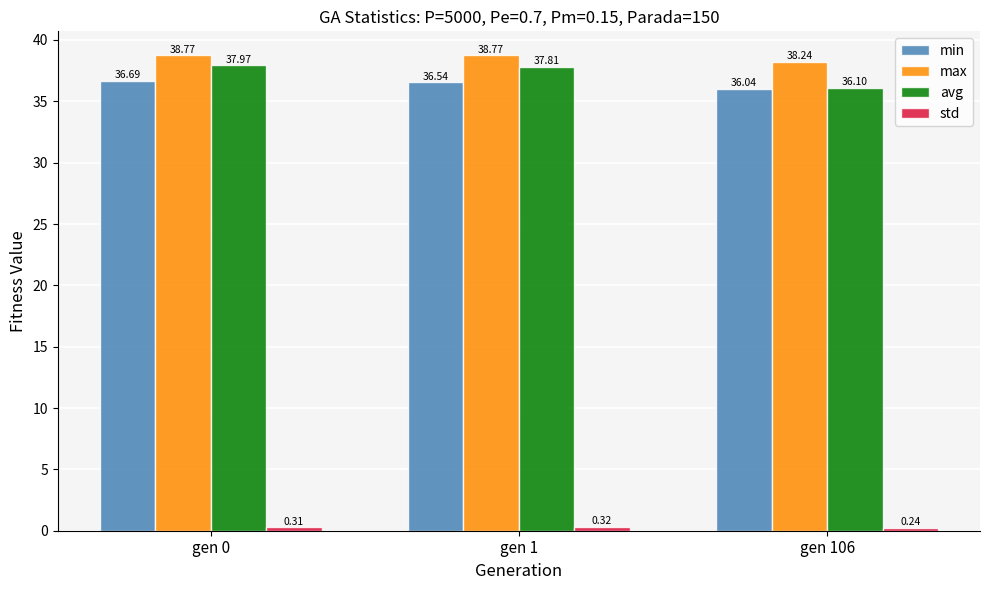

Which series changed the most between gen 0 and gen 1?

avg